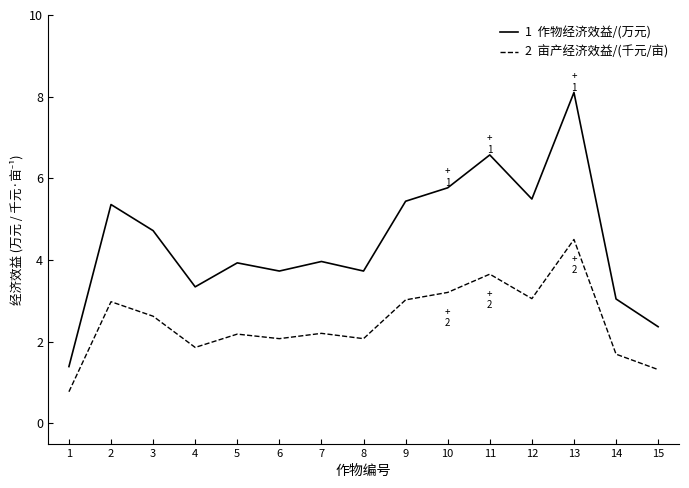

What is the total value across all series at 3?

7.3